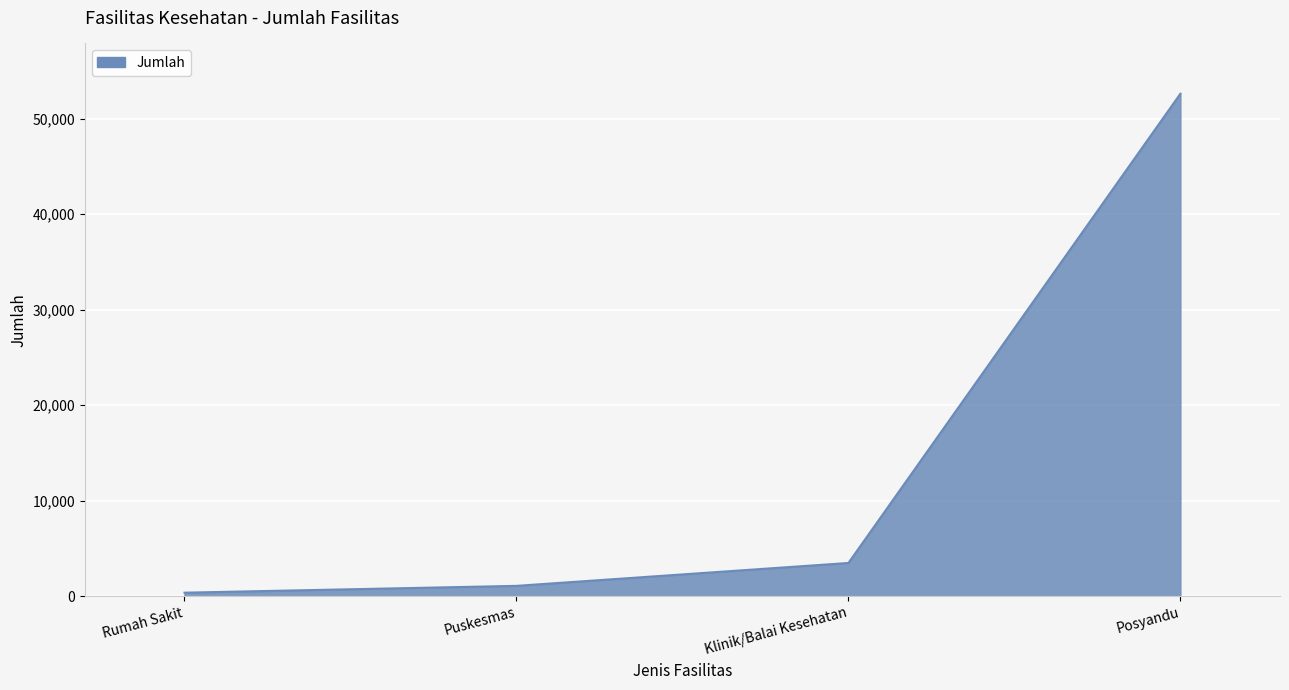

Rank the categories by value from highest to lowest.

Posyandu, Klinik/Balai Kesehatan, Puskesmas, Rumah Sakit